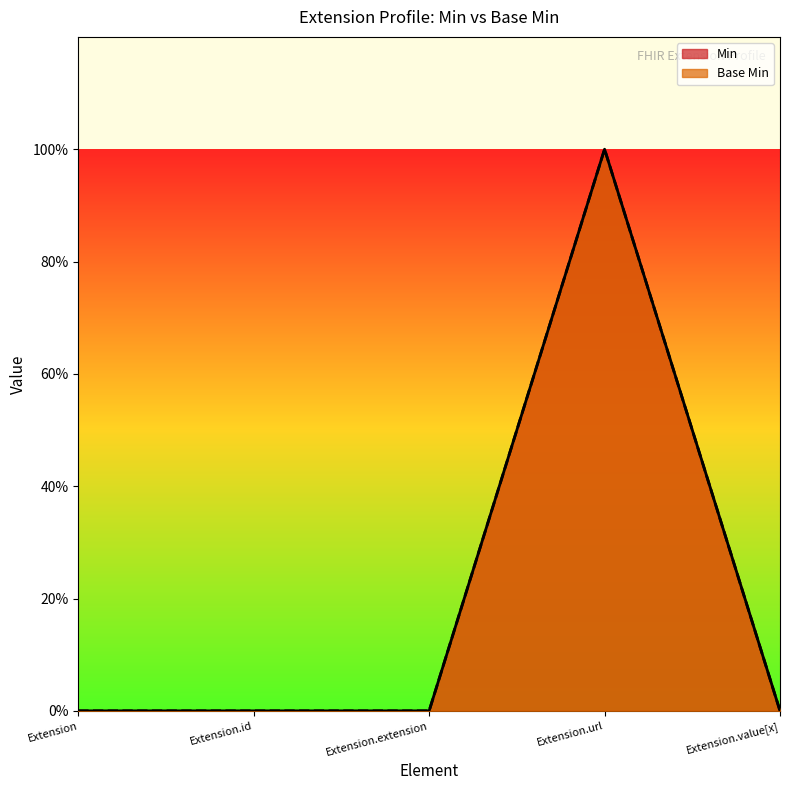

What are all the series names shown in the legend?

Min, Base Min